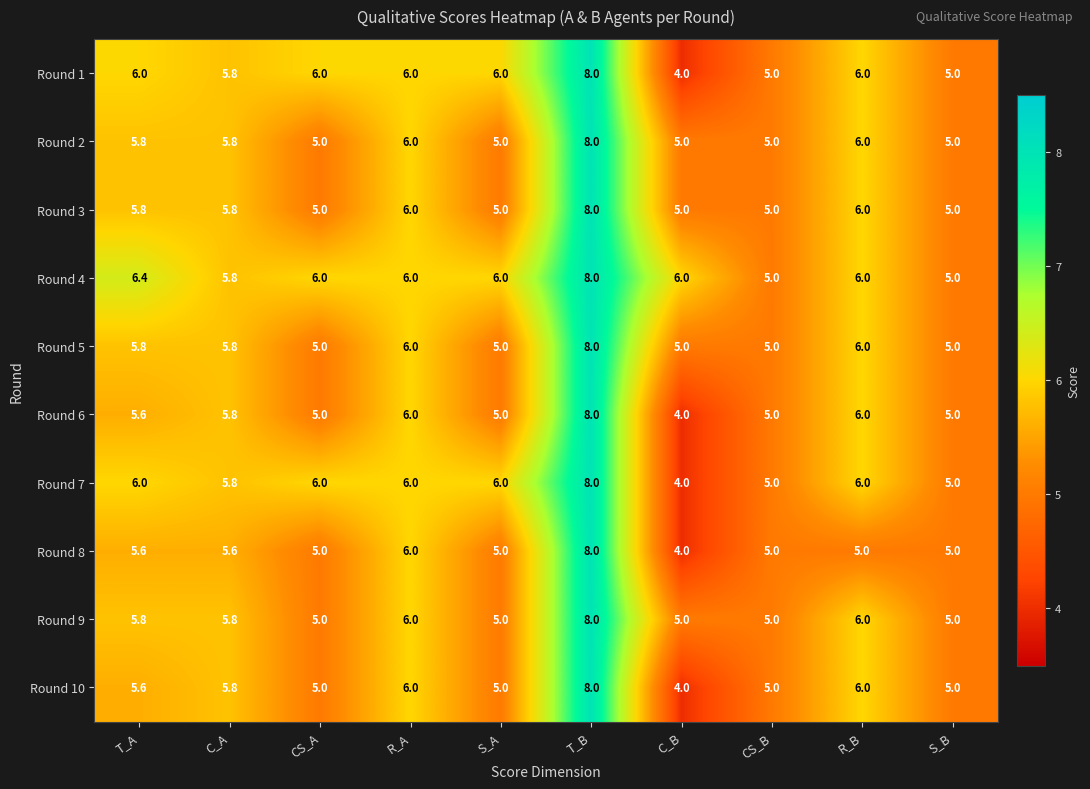

Count the Round 8 values in the range 5 to 6.

8